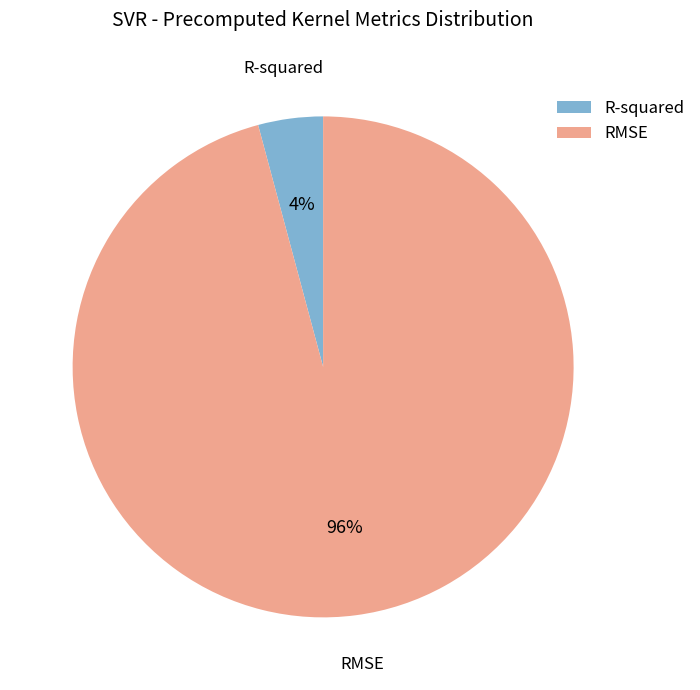

The R-squared slice represents 4% of the pie. True or false?

True